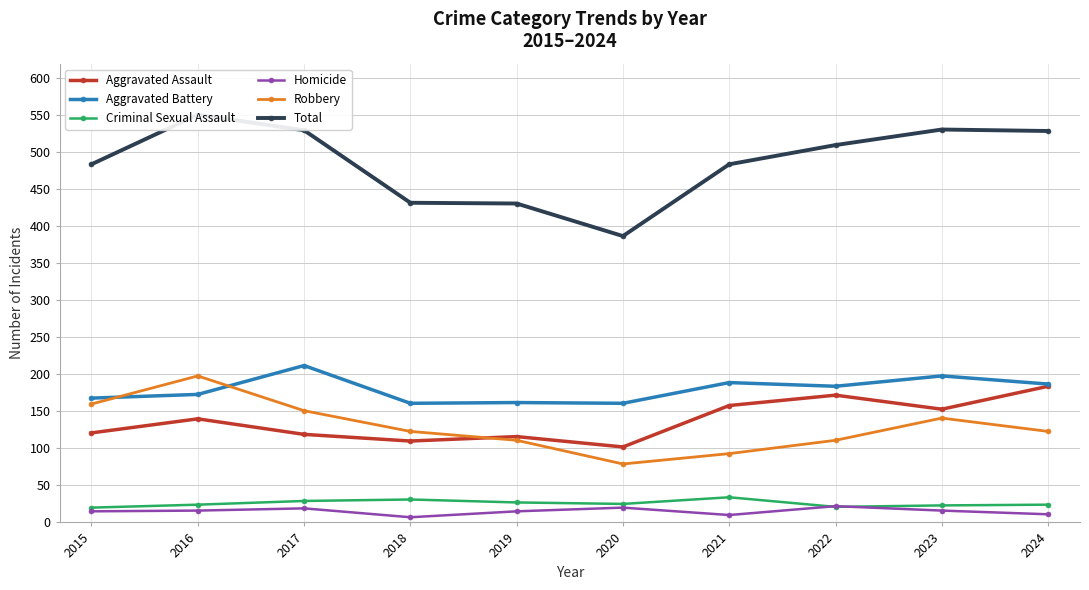

How many interior local peaks does the Robbery series have?

2